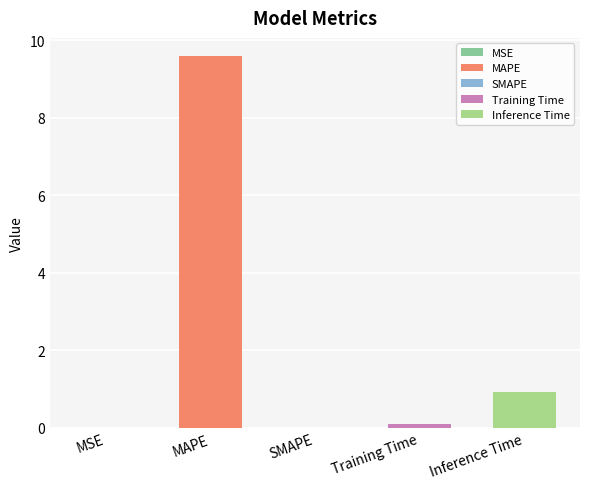

Which label corresponds to the smallest value in the chart?

SMAPE